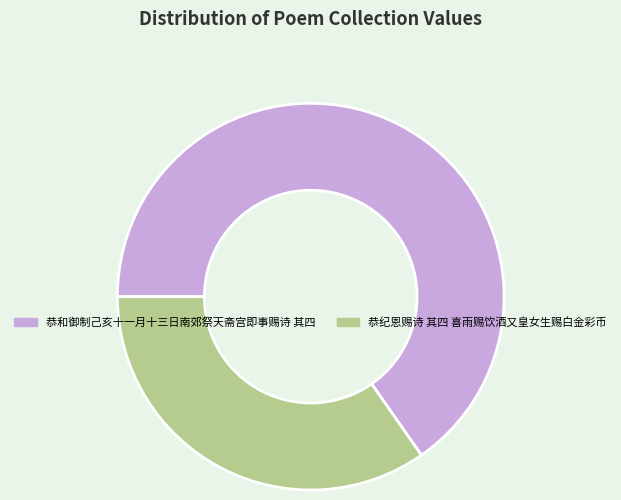

Which slice is the largest?

恭和御制己亥十一月十三日南郊祭天斋宫即事赐诗 其四